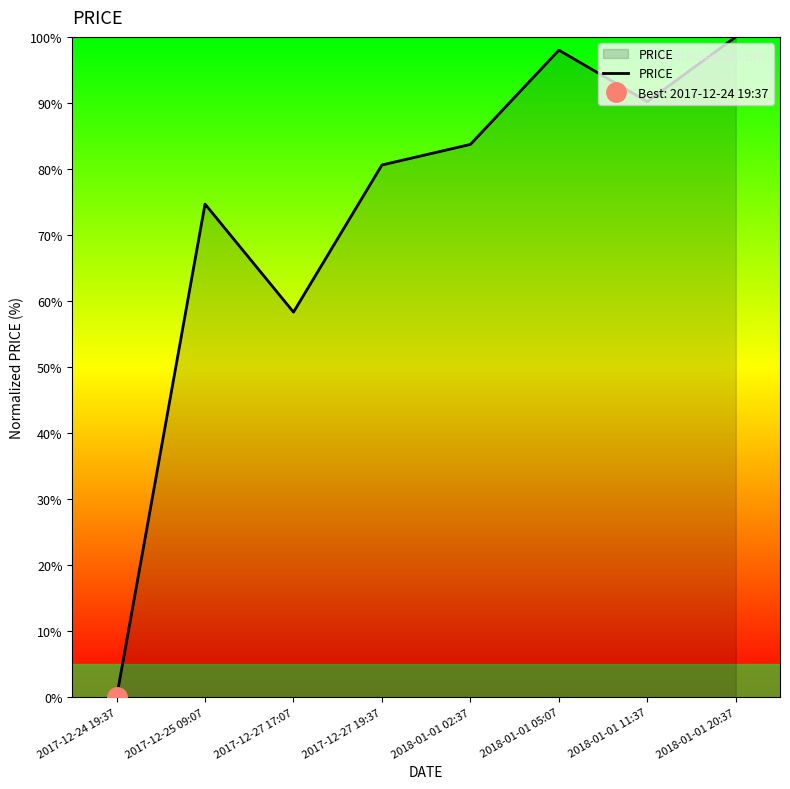

Which category has the highest value across all series?

2018-01-01 20:37